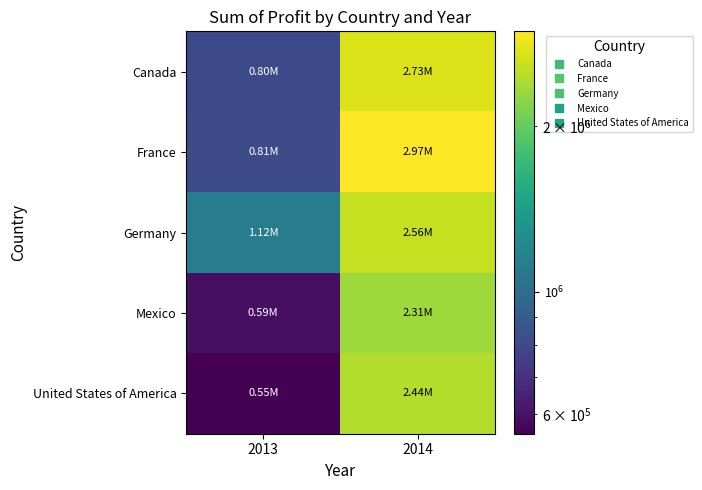

What is the total value across all series at 2013?

3878464.5